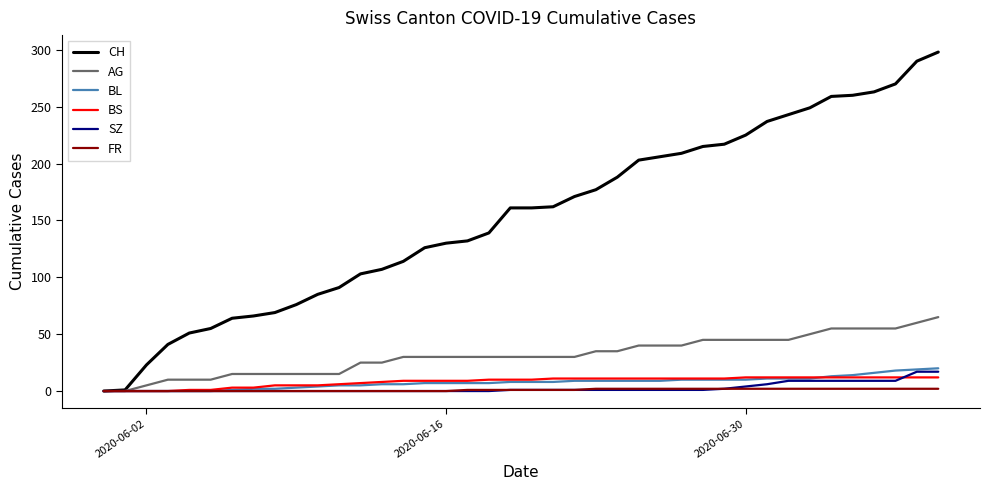

What is the maximum value shown in the chart?

298